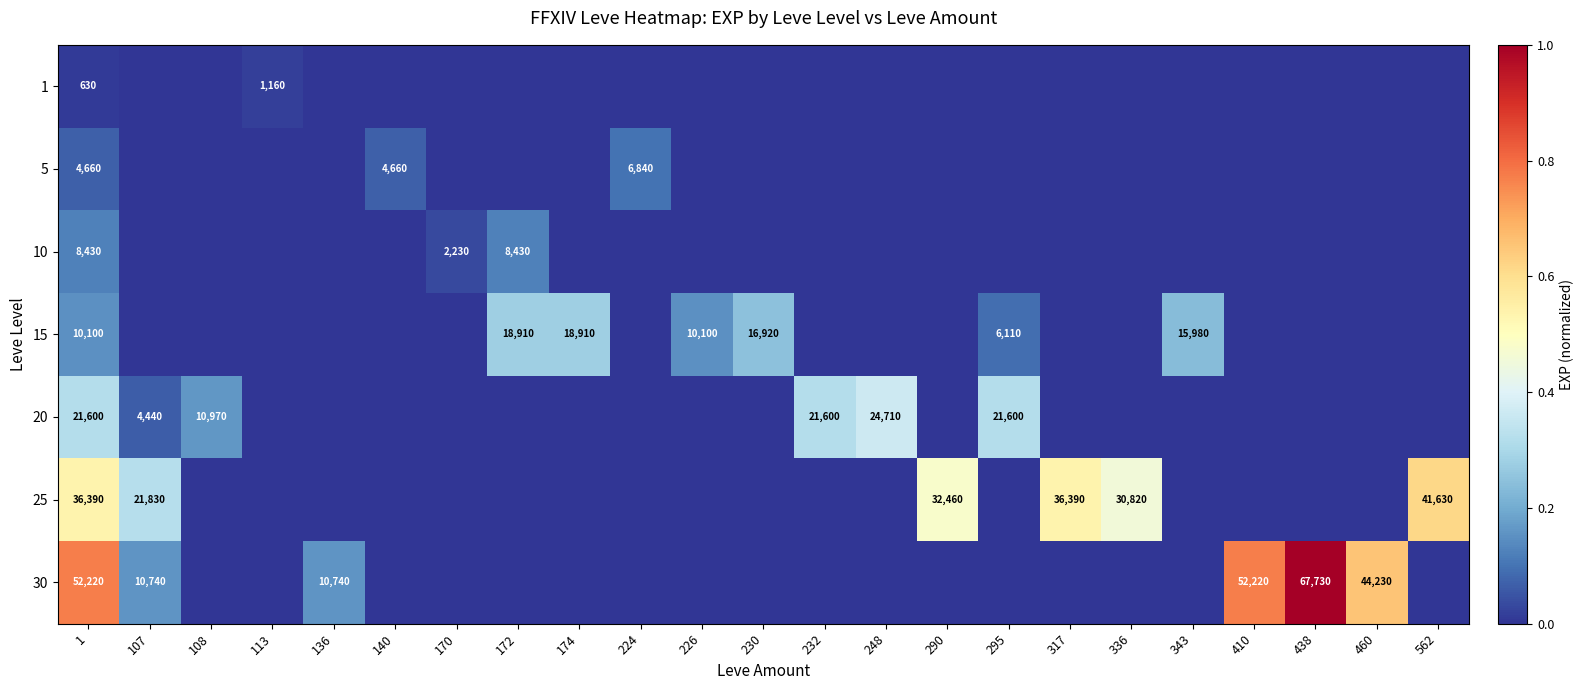

Which has a higher value, 248 or 170?

248